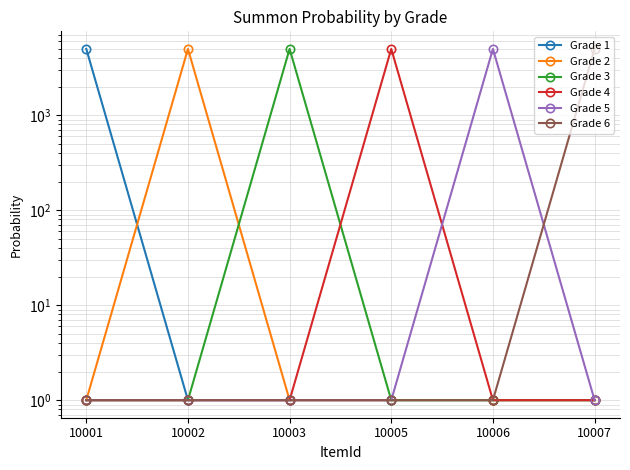

What is the minimum value for Grade 6?

1